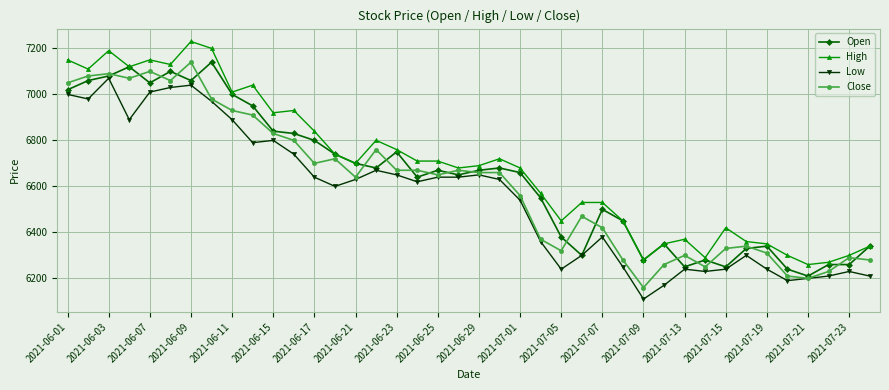

What is the value of the Close point at the 23rd from the left?

6560